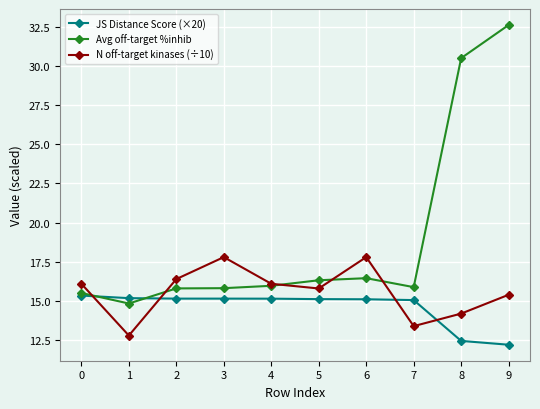

At which category is the sum across all series the highest?

9